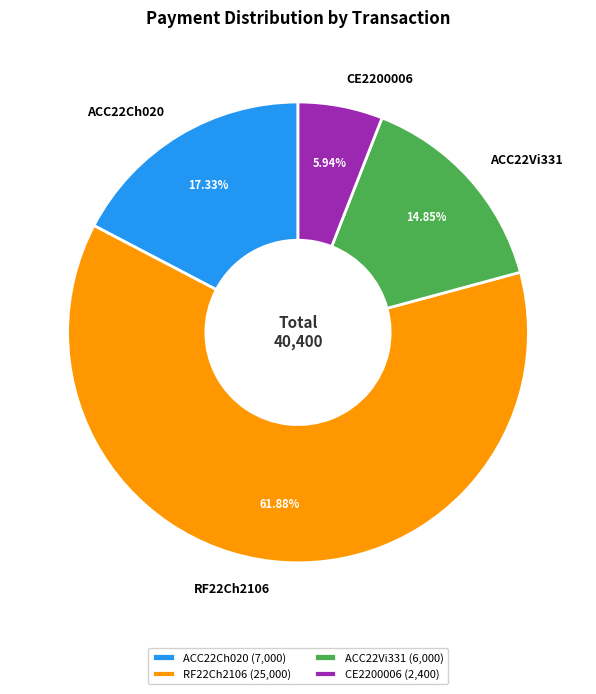

To the nearest percent, what is the difference between the ACC22Ch020 and RF22Ch2106 slice percentages?

45%